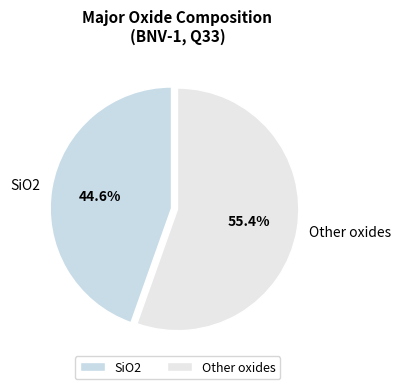

Rank the categories by value from lowest to highest.

SiO2, Other oxides